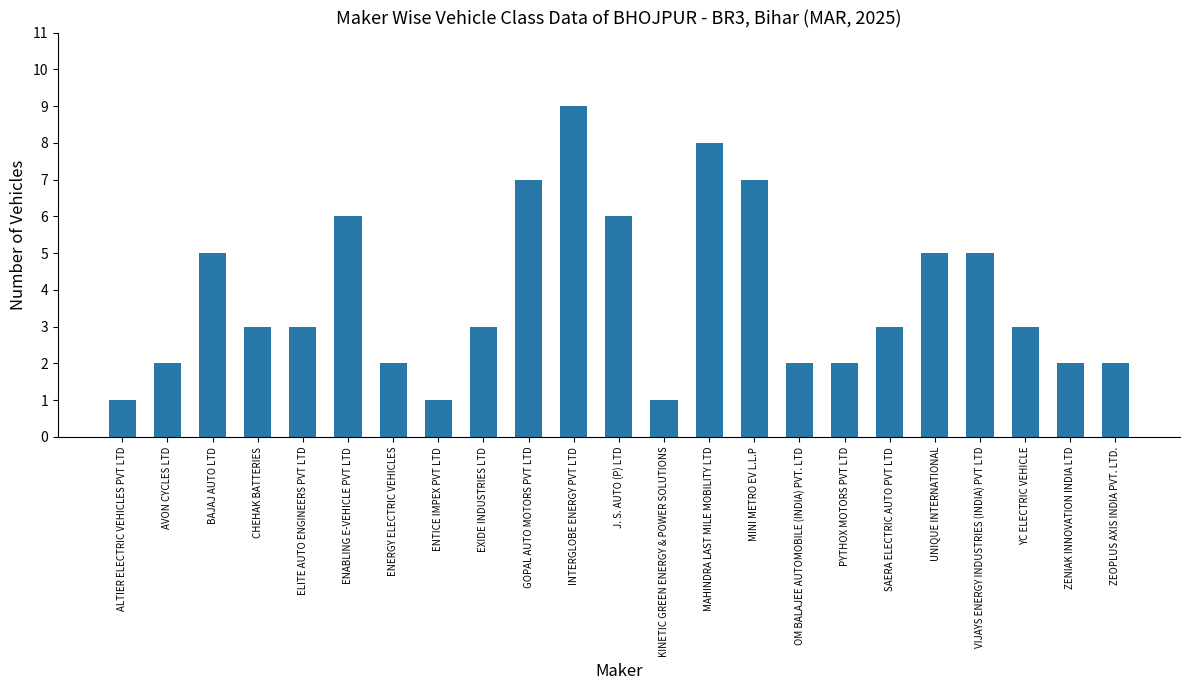

Read the value at ZENIAK INNOVATION INDIA LTD.

2